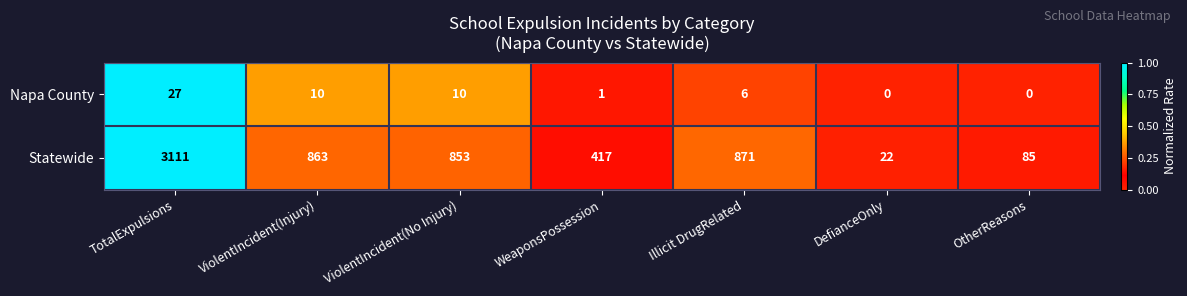

What is the approximate value of Napa County at TotalExpulsions, to the nearest 5?

25